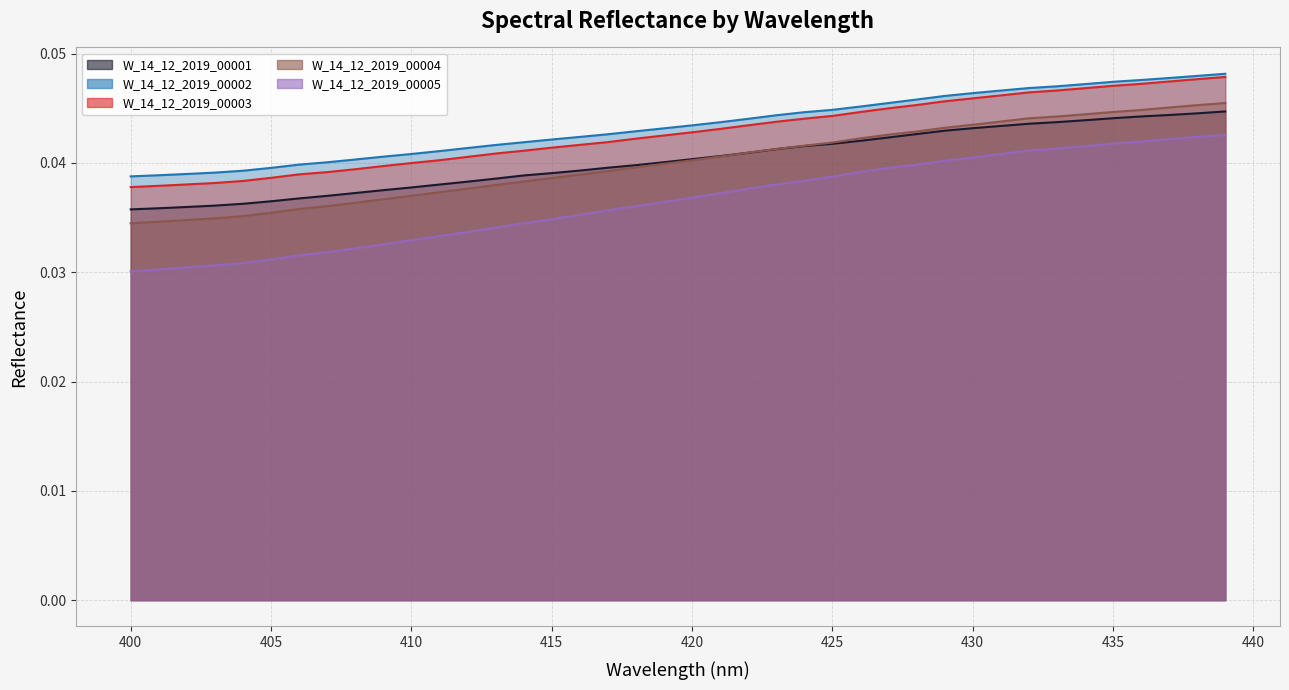

Between 412 and 427, which series saw the biggest shift?

W_14_12_2019_00005